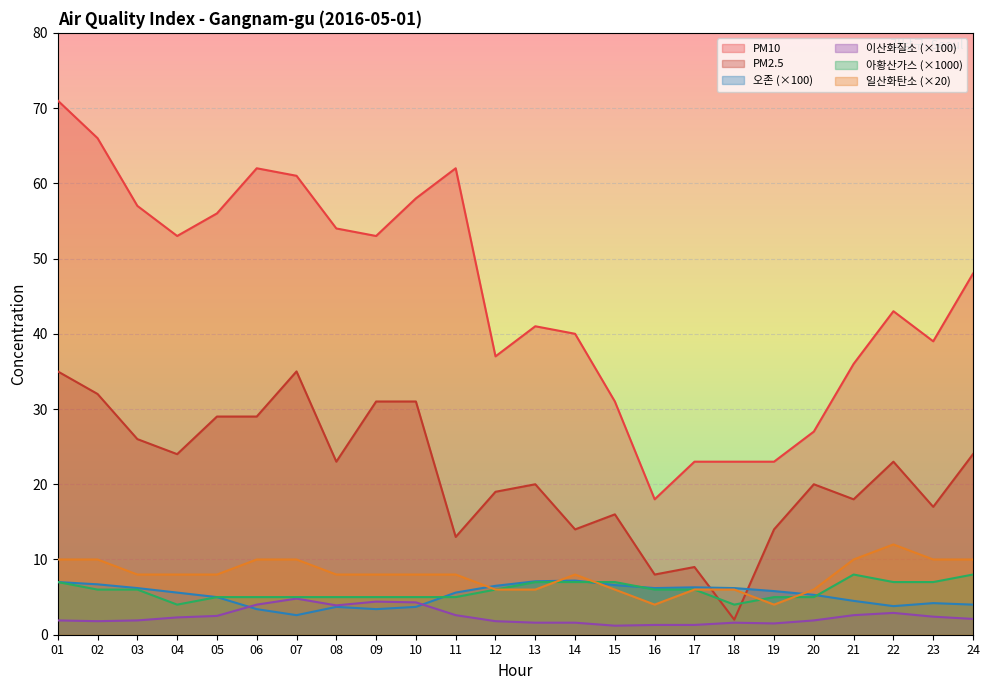

How many lines are shown in the chart?

6